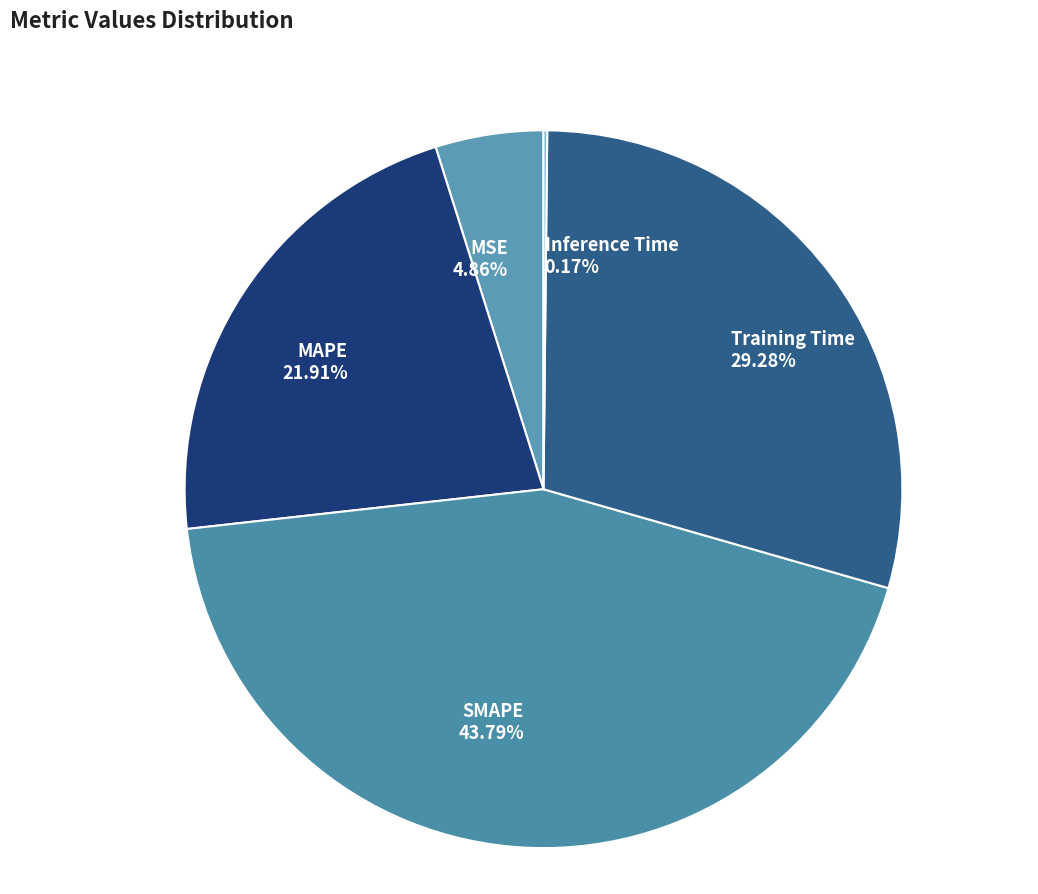

Which category has the biggest portion of the pie?

SMAPE